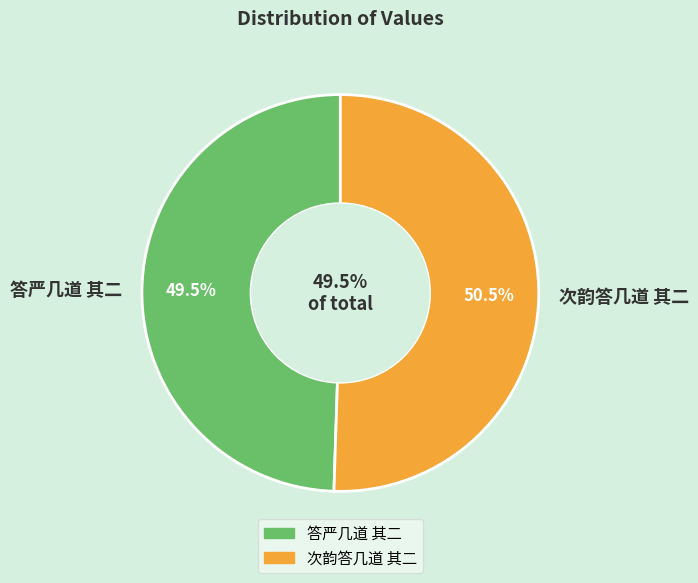

Which slice is the smallest?

答严几道 其二